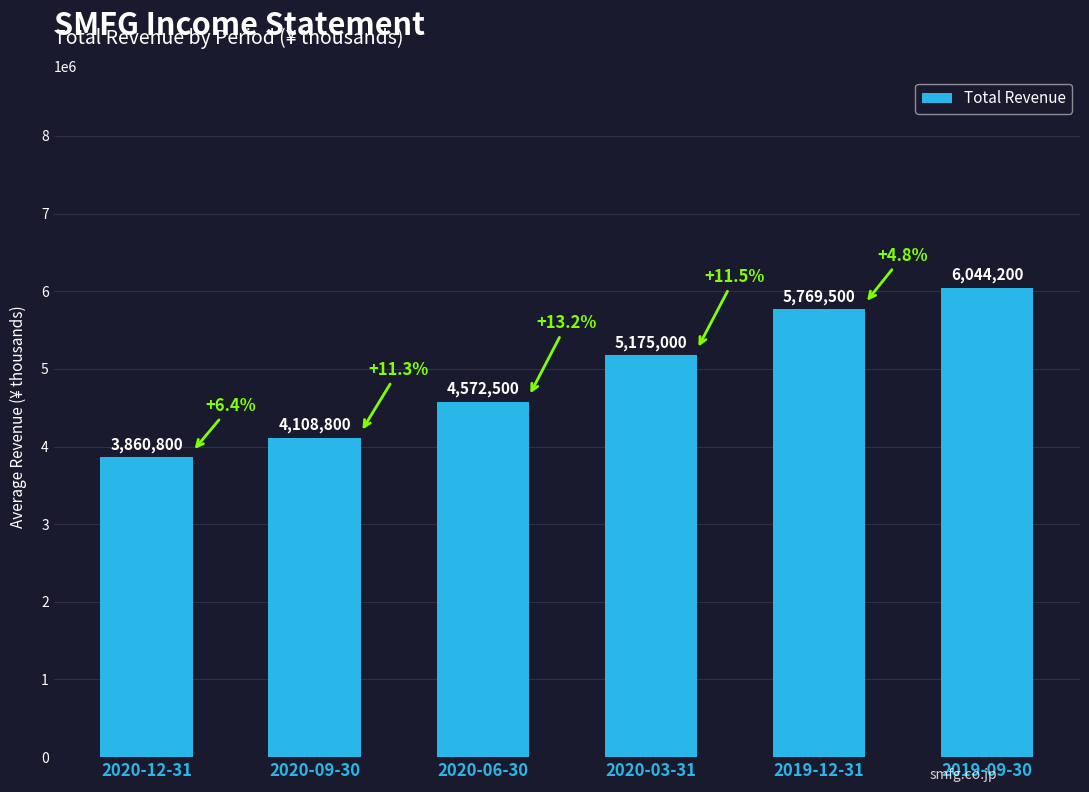

How many series are shown in this chart?

1